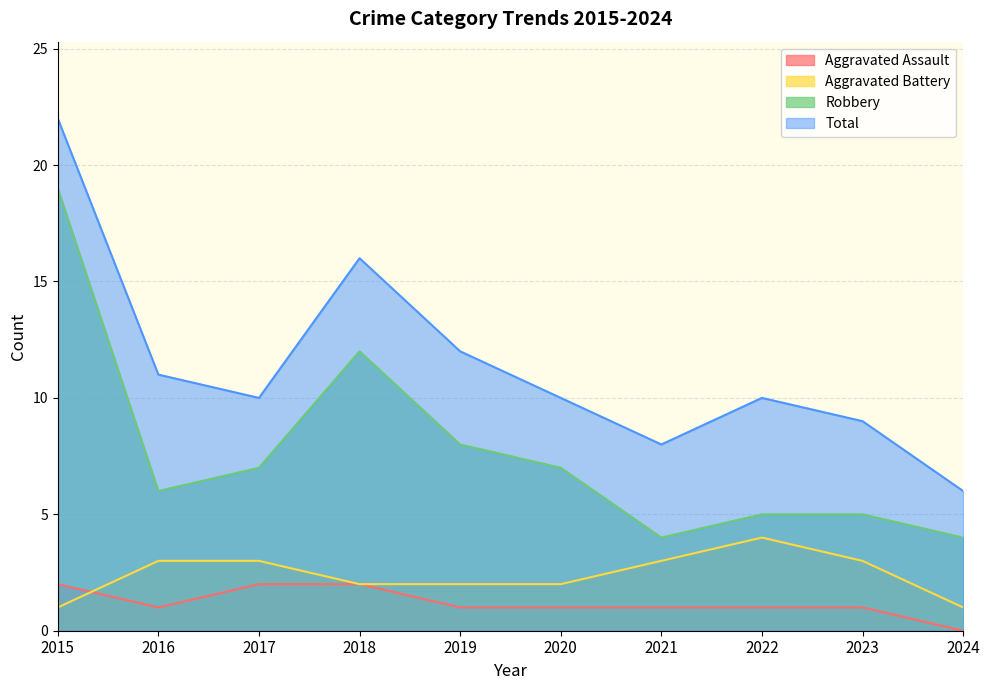

What is the sum of the Aggravated Battery values at 2016 and 2018?

5